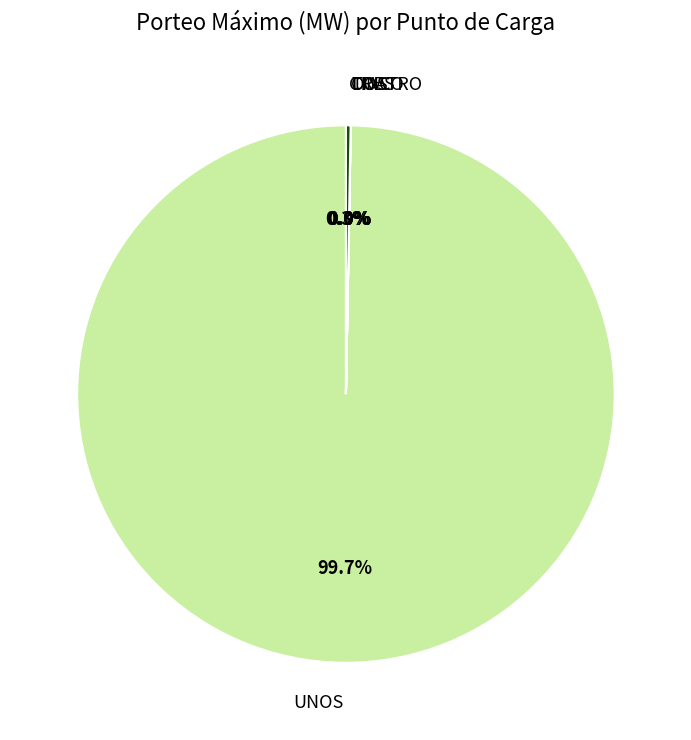

Is there a majority slice in this chart?

Yes